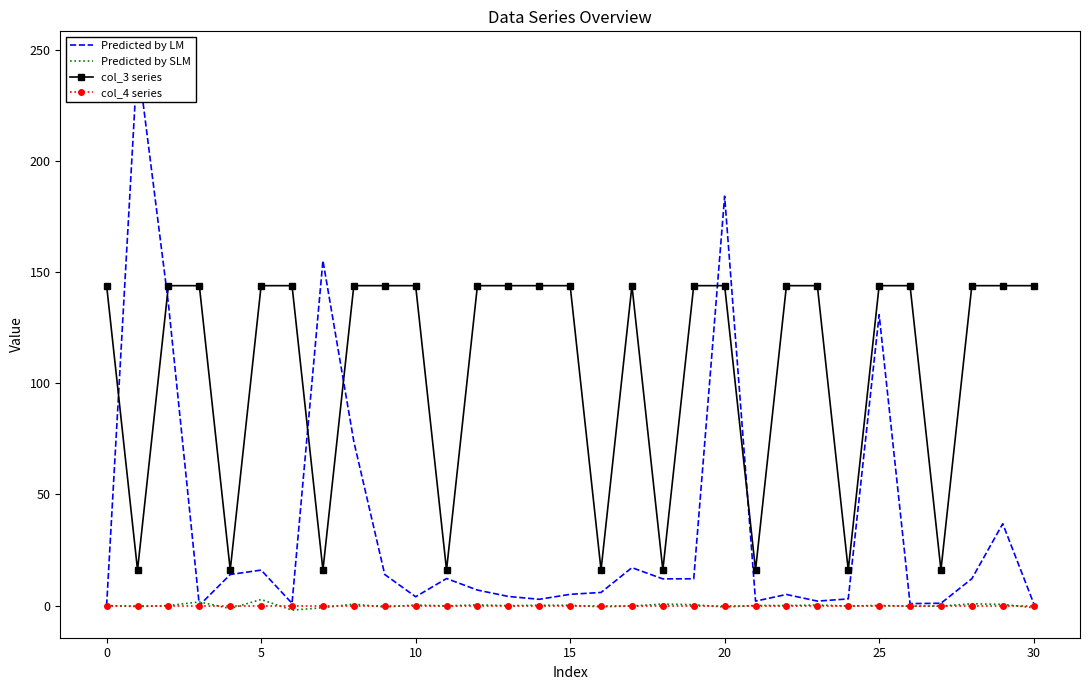

Is the value of Predicted by LM at 22 greater than the value of Predicted by SLM at 28?

Yes